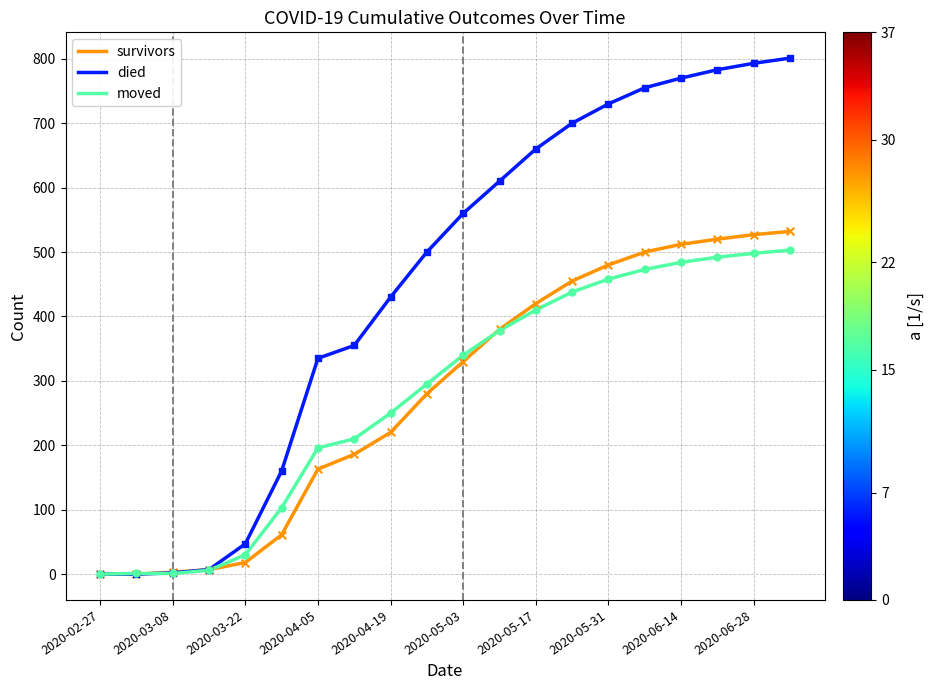

Which series has the widest spread of values?

died